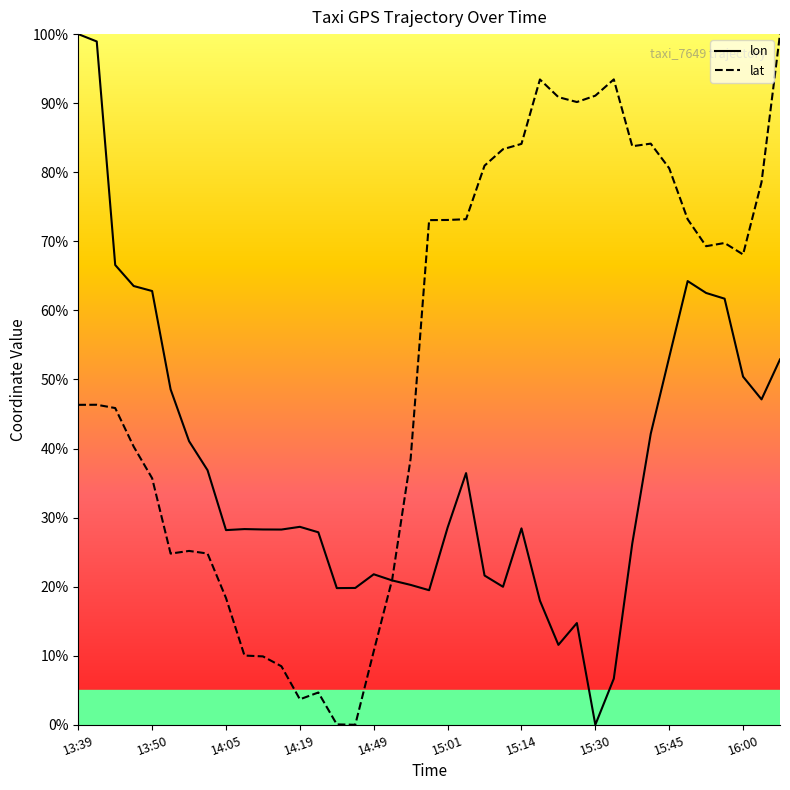

What is the total value across all series at 15:04?

109.6